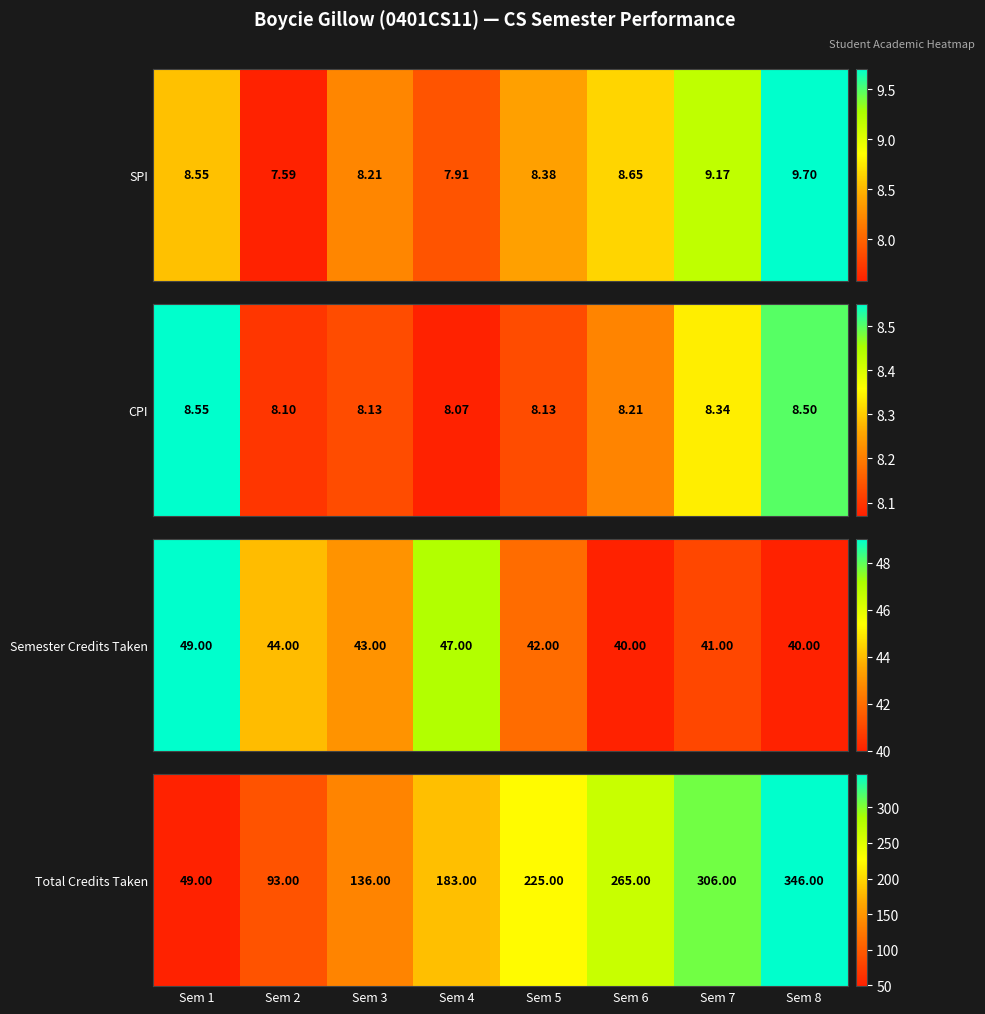

What is the difference between the values at Sem 4 and Sem 8?

163